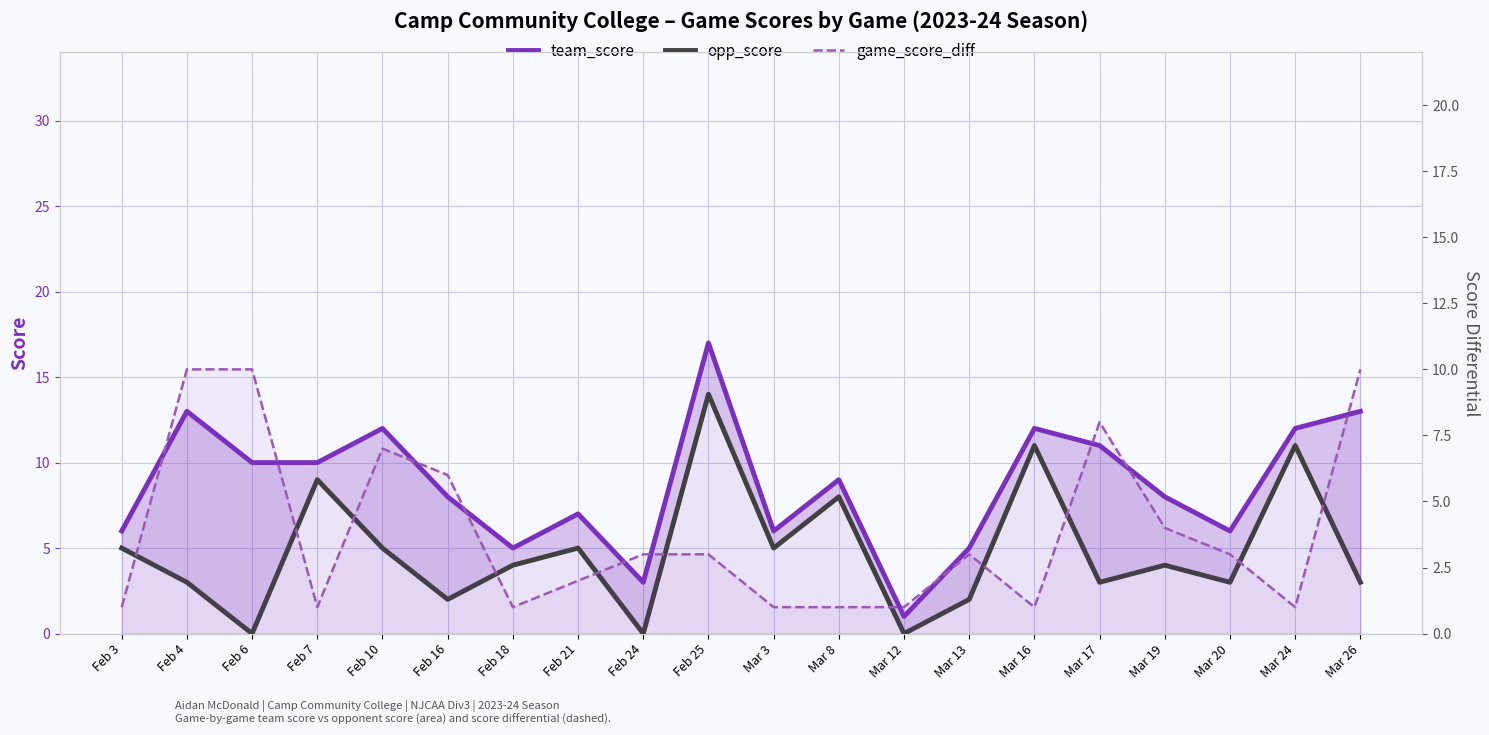

At Mar 24, list the series in order from smallest to largest.

game_score_diff, opp_score, team_score